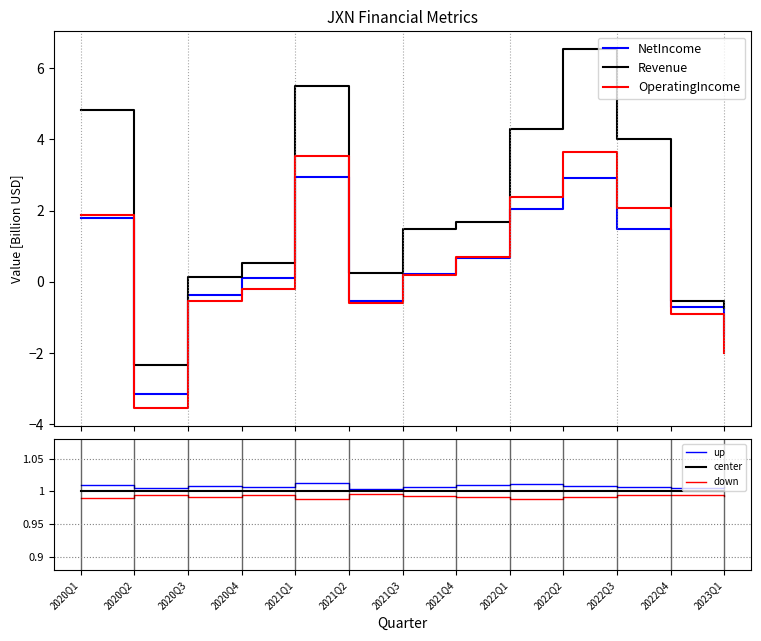

Which series has the widest spread of values?

Revenue